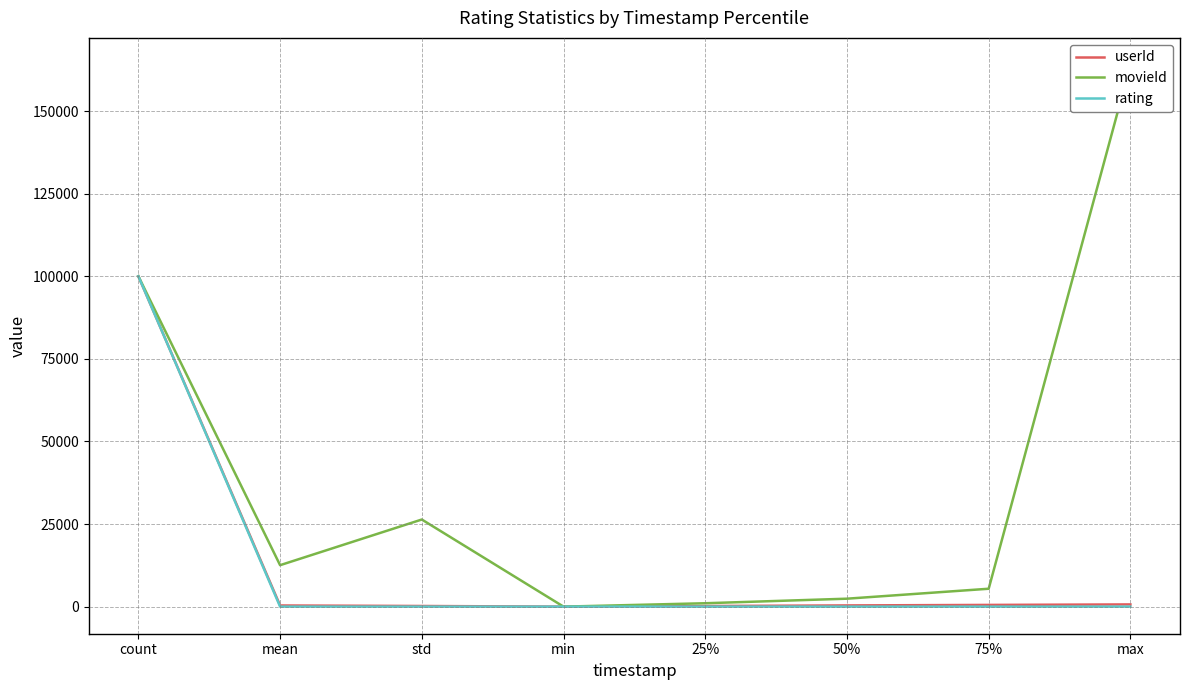

What is the approximate value of movieId at 75%?

5418.0